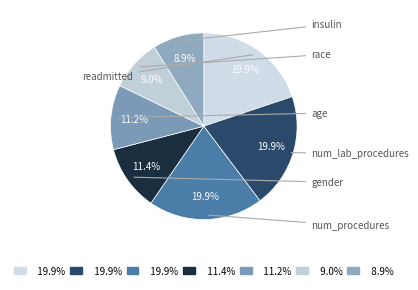

How many slices are in this pie chart?

7